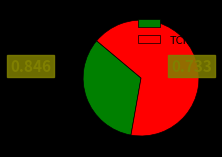

Count the number of slices in the pie.

2